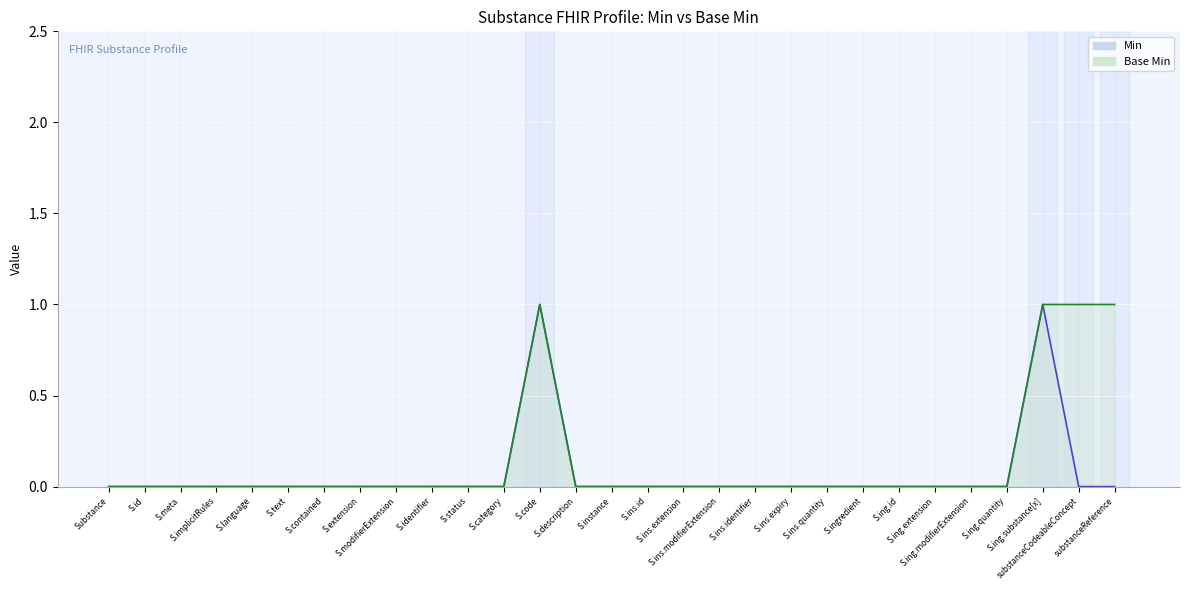

Reading left to right, extract all data points from this chart.

Min: 0	0	0	0	0	0	0	0	0	0	0	0	1	0	0	0	0	0	0	0	0	0	0	0	0	0	1	0	0
Base Min: 0	0	0	0	0	0	0	0	0	0	0	0	1	0	0	0	0	0	0	0	0	0	0	0	0	0	1	1	1